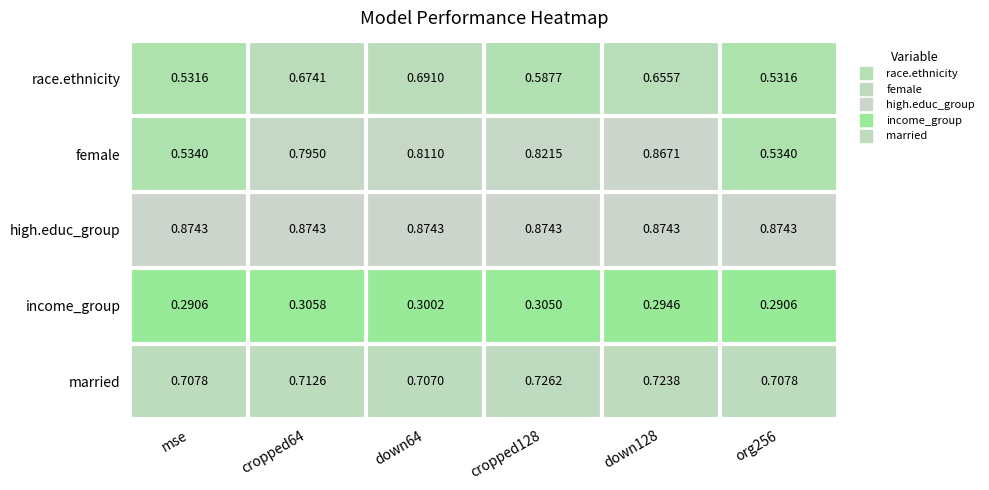

At down128, list the series in order from smallest to largest.

income_group, race.ethnicity, married, female, high.educ_group